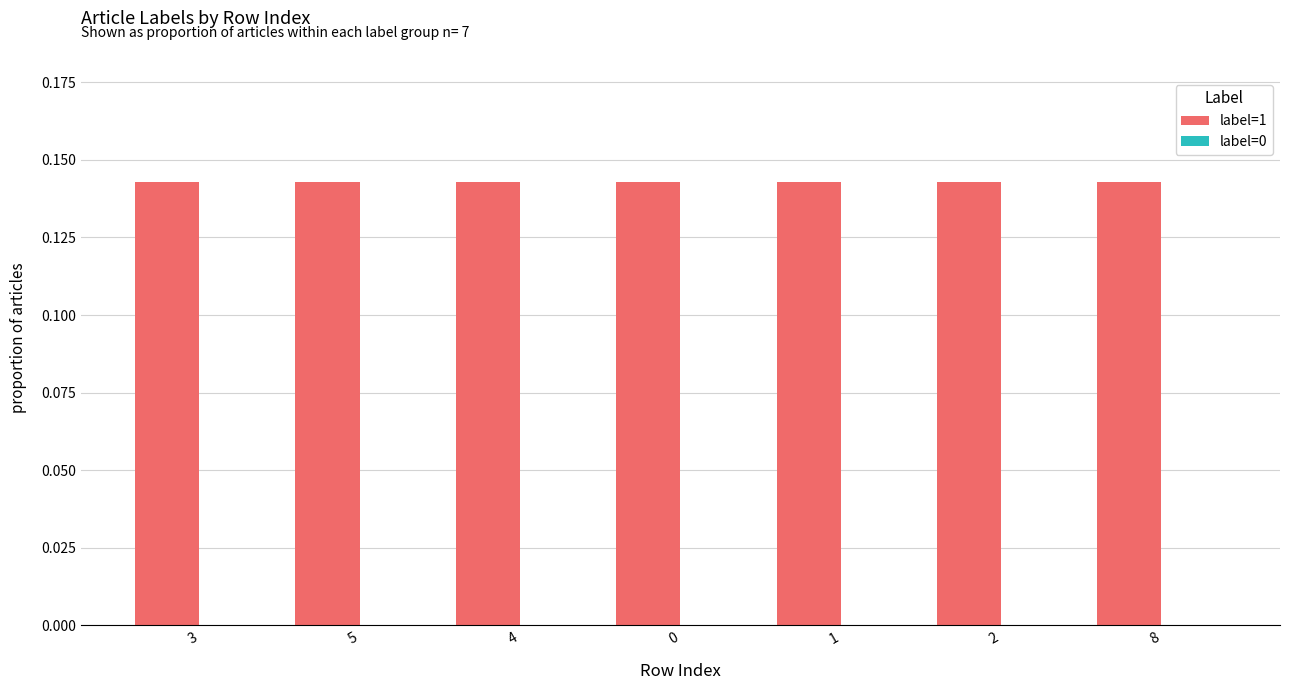

What is the total value across all series at 3?

0.1